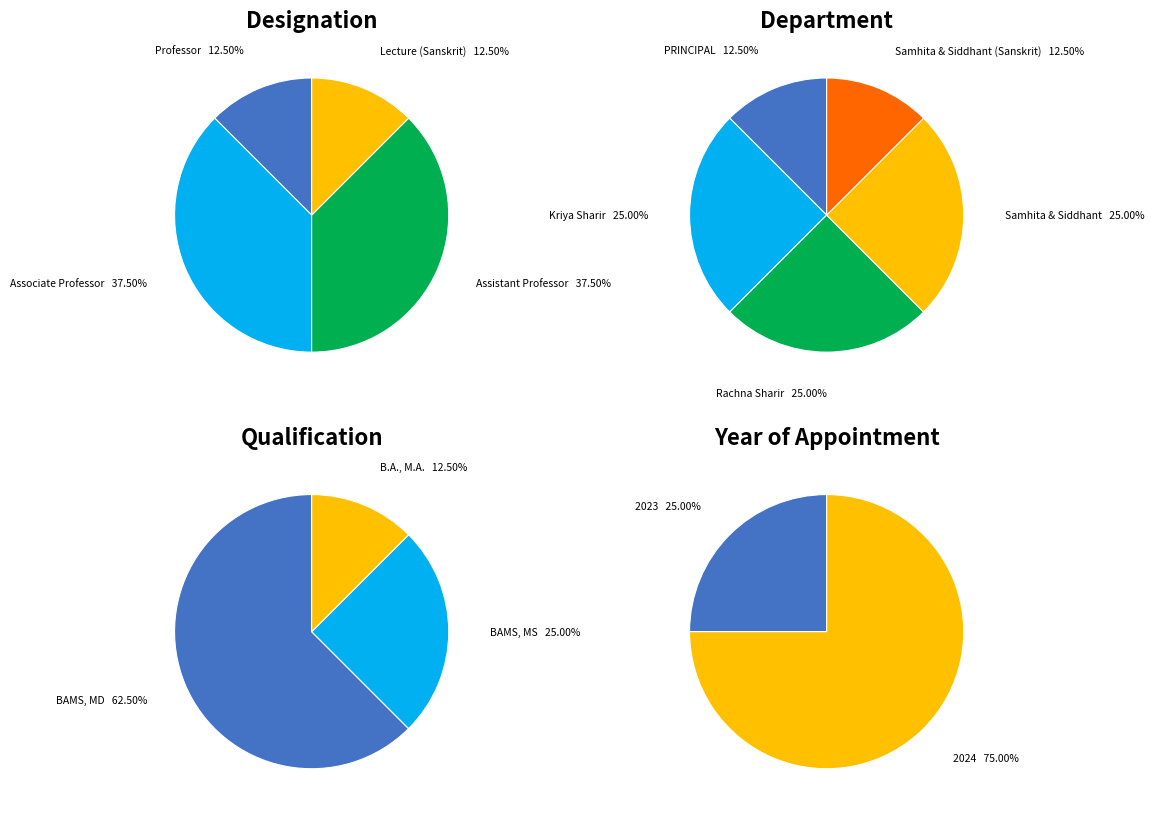

Does any single category account for the majority?

No